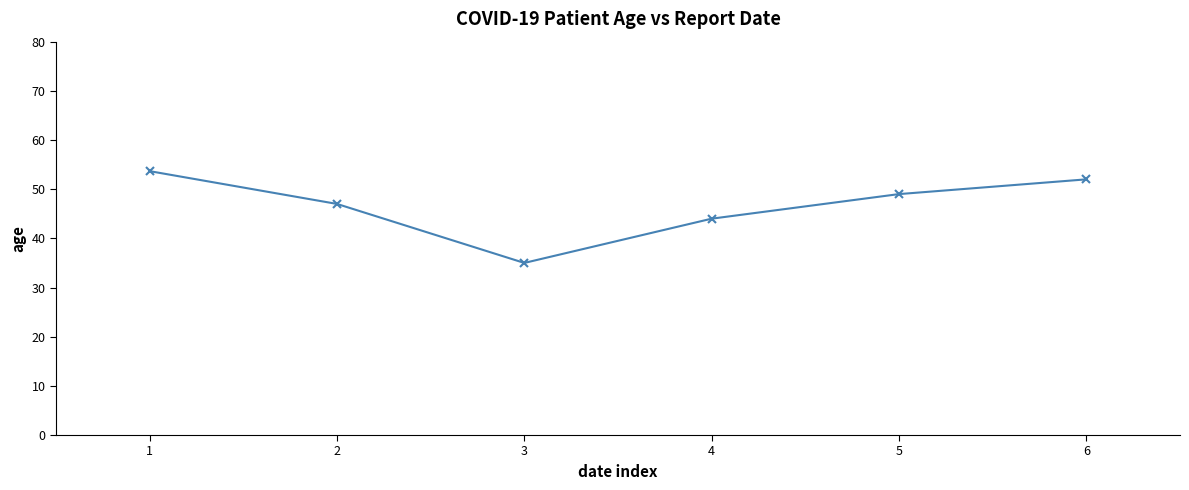

How many values are below 49?

3